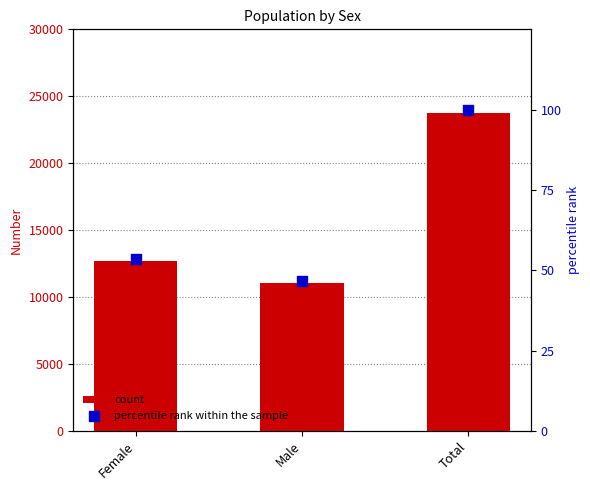

What is the total value across all series at Total?

23870.0